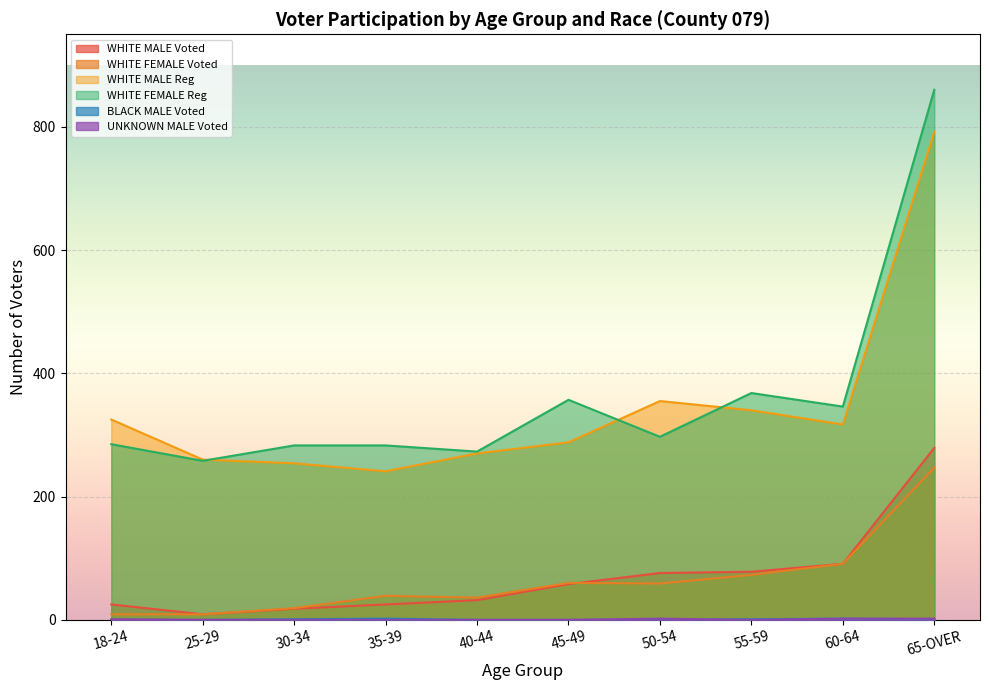

True or false: WHITE MALE Reg and WHITE MALE Voted intersect in this chart.

False